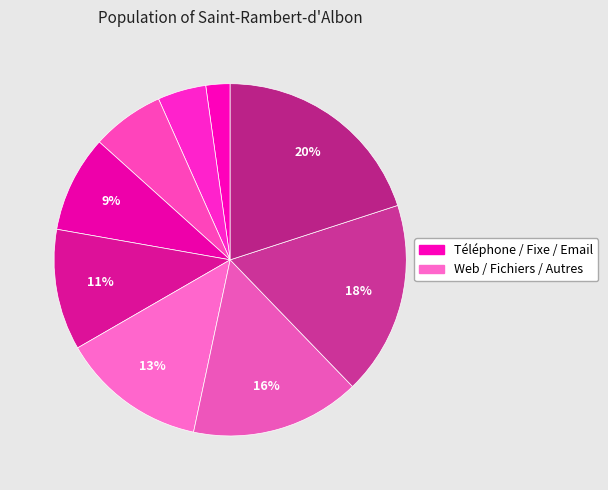

Count the number of slices in the pie.

9